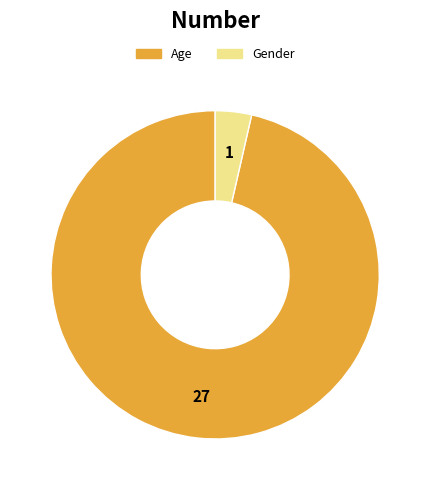

Is there any slice that represents more than half of the pie?

Yes